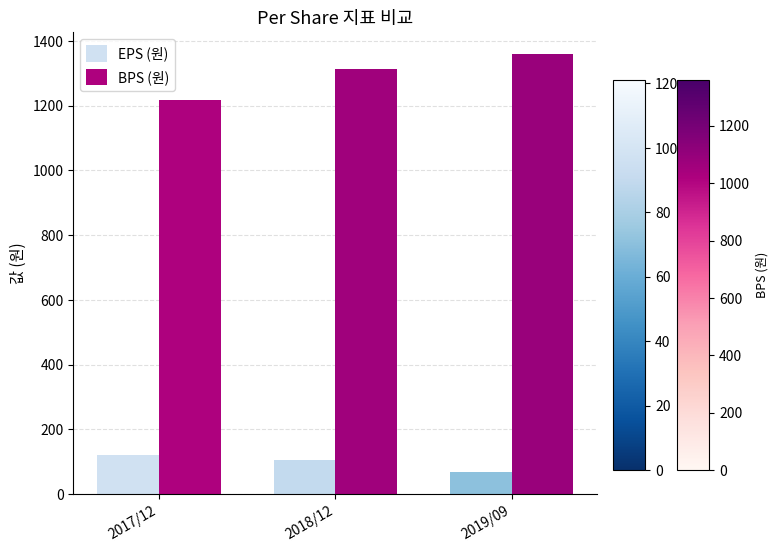

Reading right to left, list all the values displayed in this chart.

EPS (원): 2019/09=69	2018/12=107	2017/12=121
BPS (원): 2019/09=1359	2018/12=1313	2017/12=1216